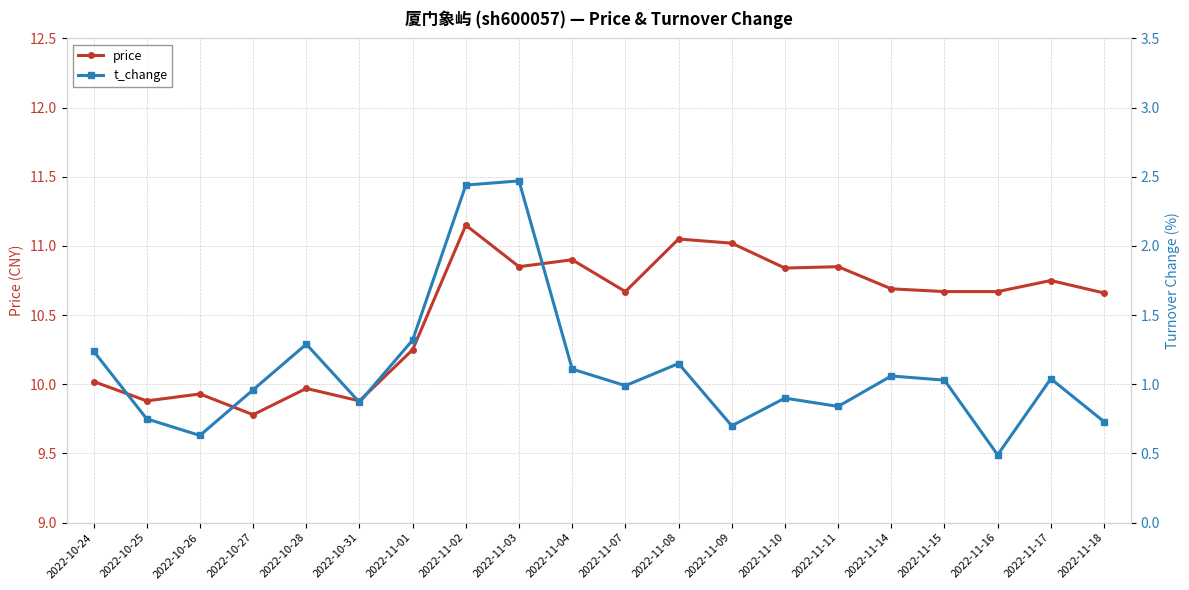

How many data points in t_change are less than 1?

10